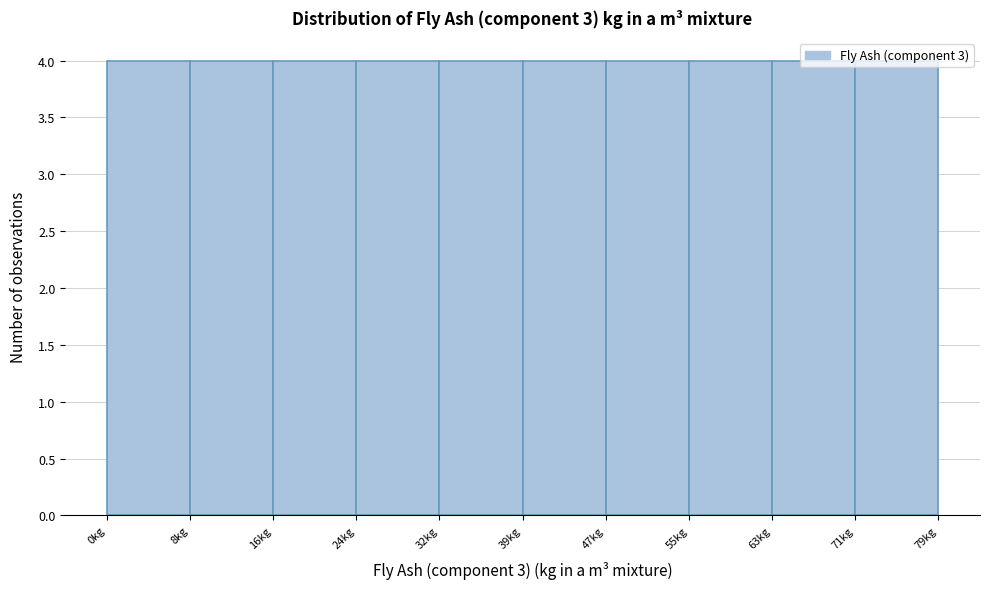

How tall is the bar that spans 39 to 47 on the x-axis? Neither the bar edges nor the heights are printed on the chart, so give them approximately, as read against the axes.

4